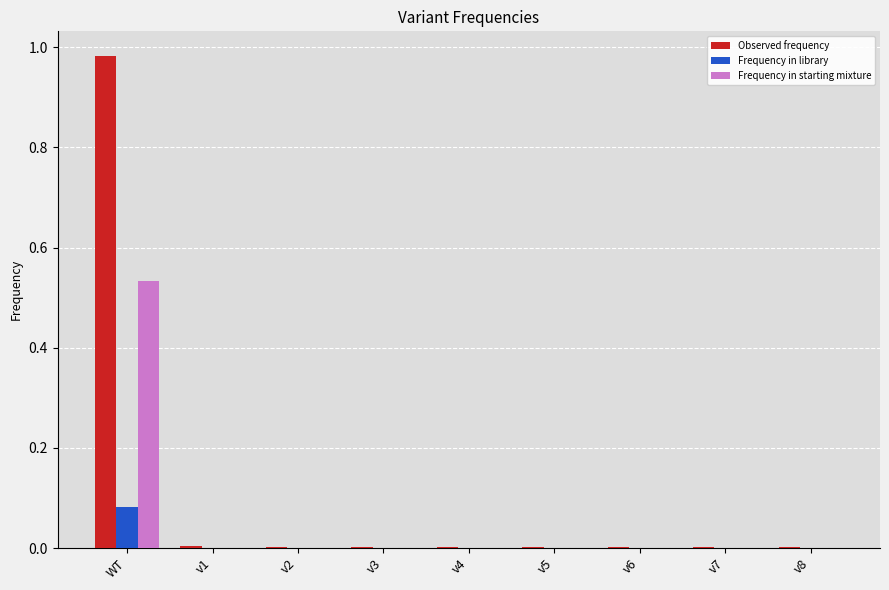

The value of Observed frequency at WT is 1.3. True or false?

False